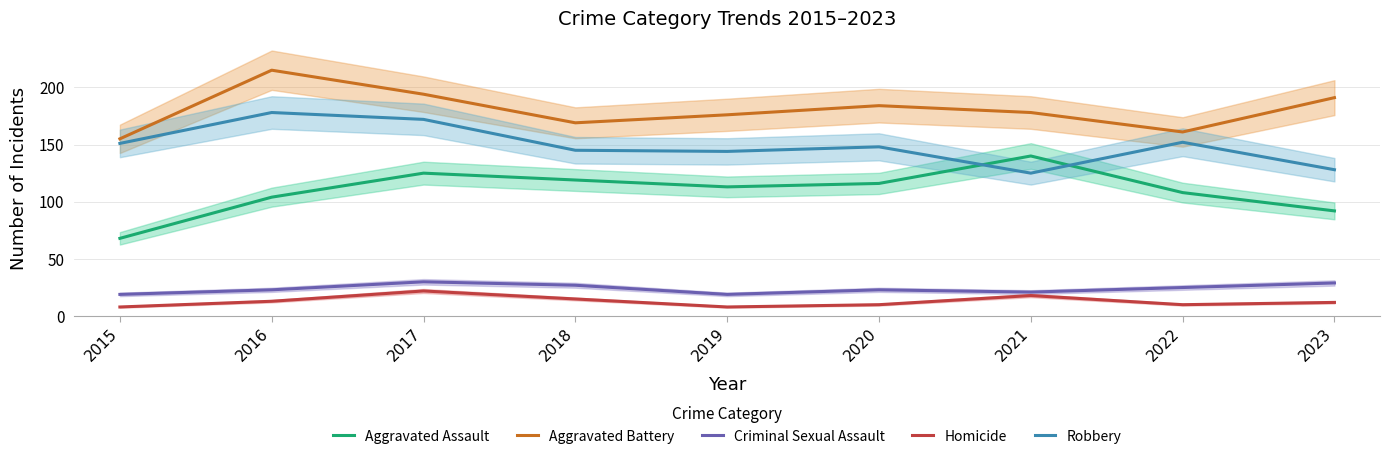

What is the minimum value for Aggravated Battery?

155